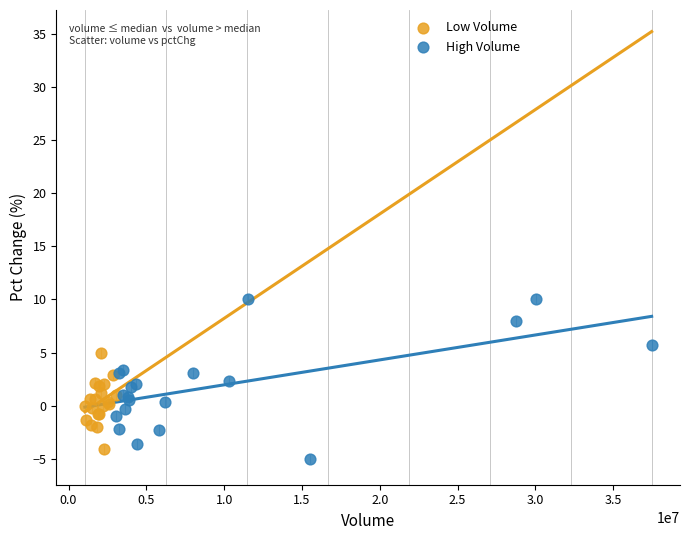

Which series has the largest Y range (max minus min)?

High Volume